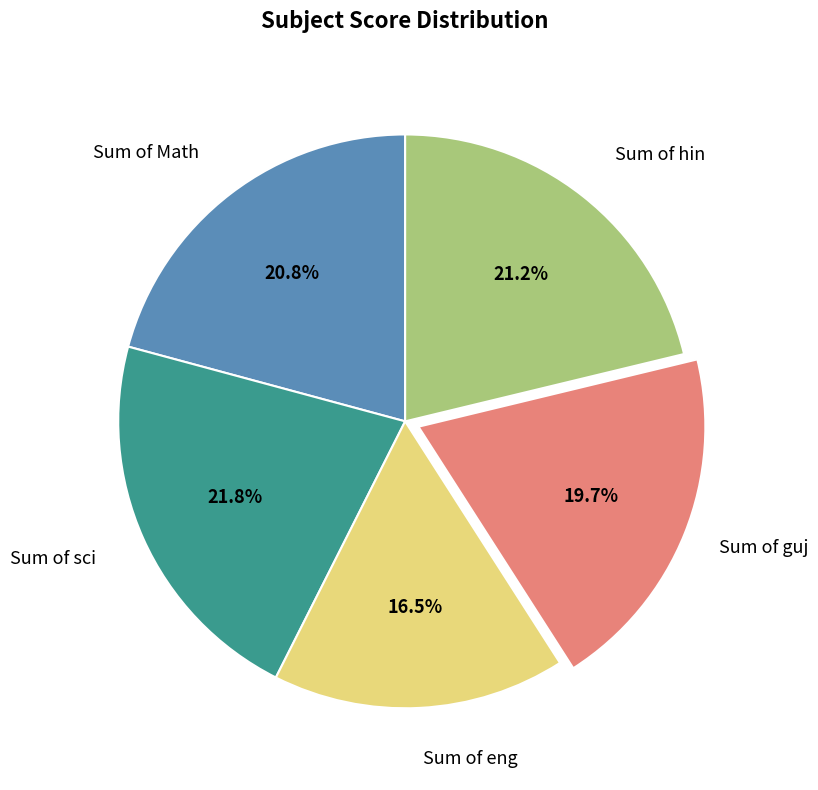

True or false: Sum of guj accounts for 20% of the total.

True